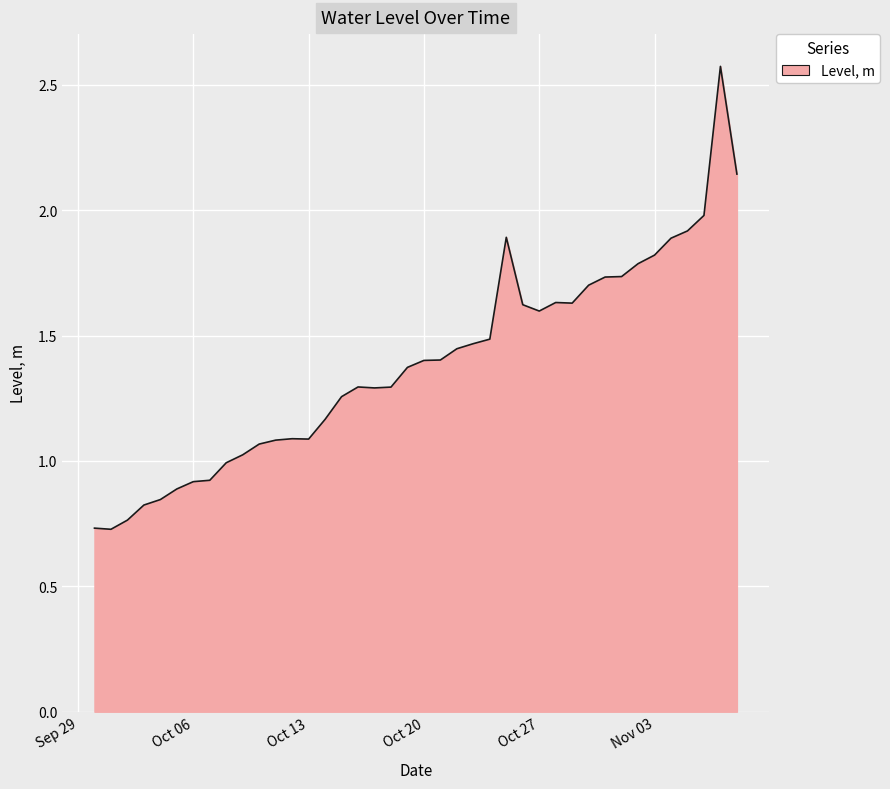

What is the difference between the maximum and minimum values?

1.8